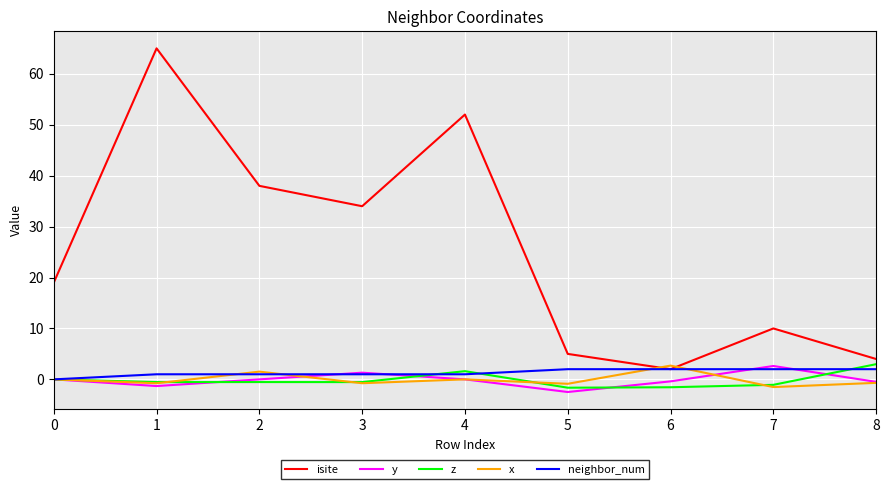

True or false: y has more than 1 interior local peaks.

True